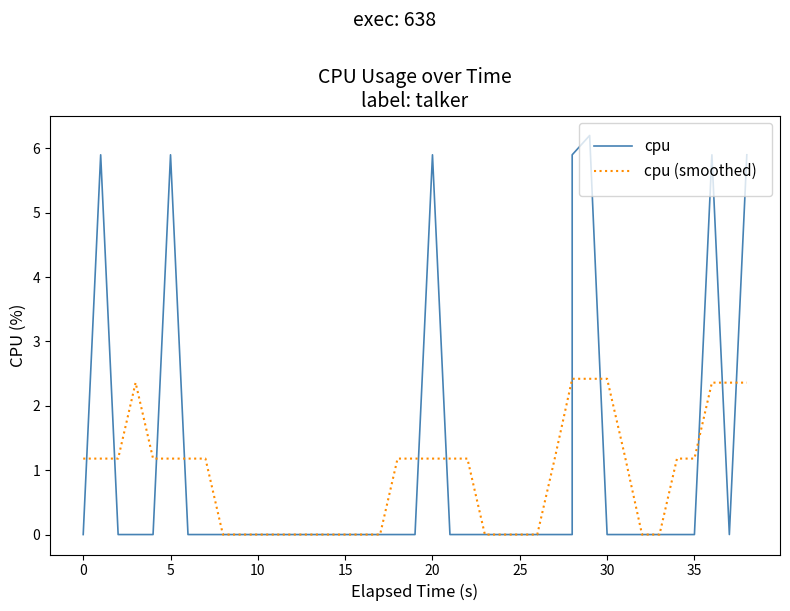

Does the chart have visible grid lines?

No